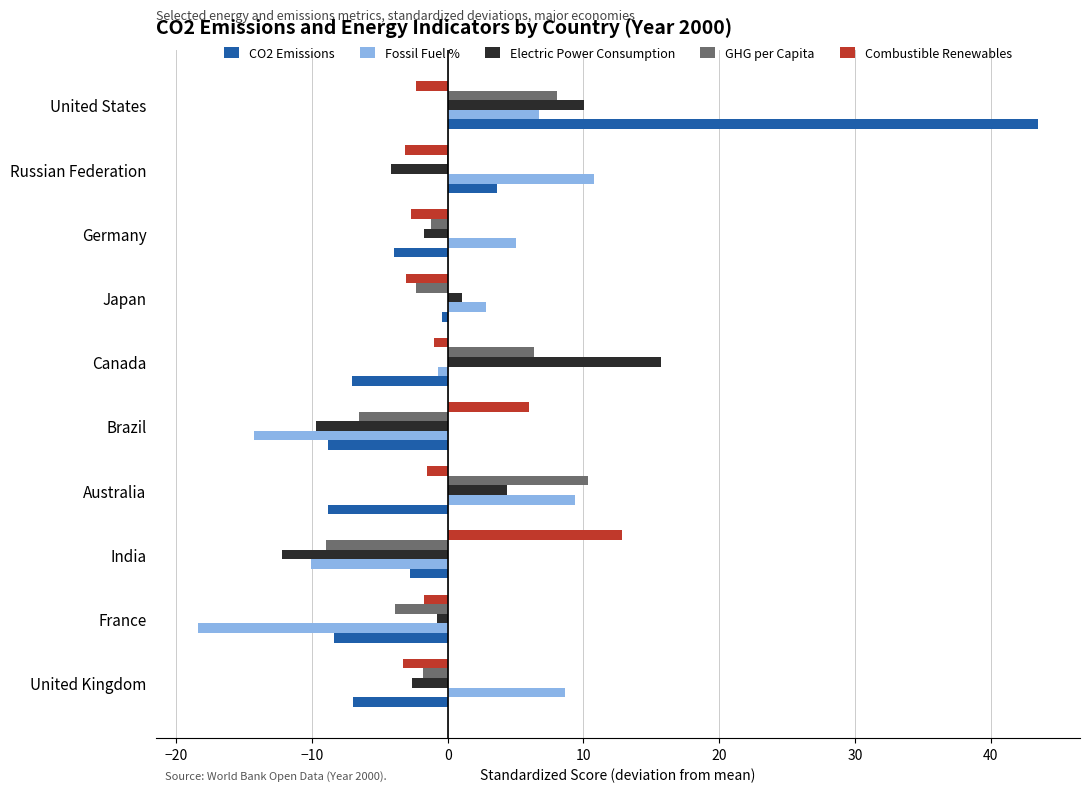

At which category is the sum across all series the highest?

United States